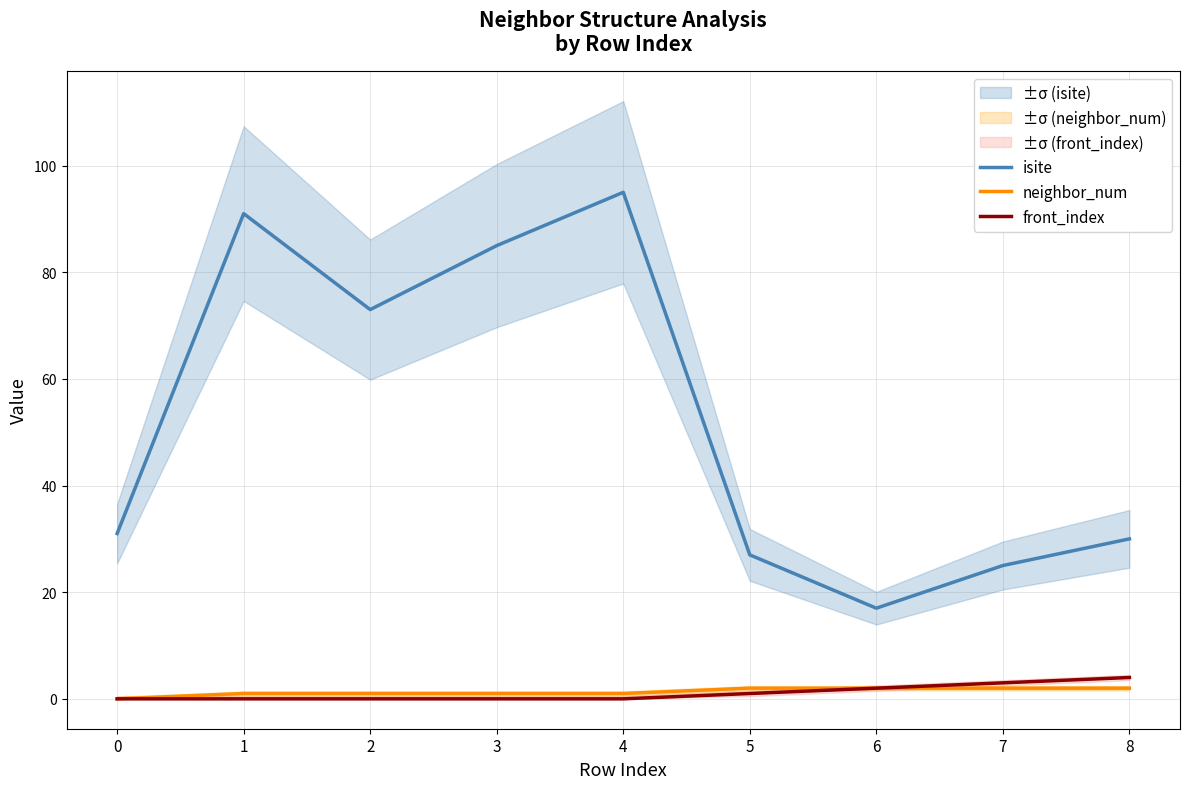

True or false: neighbor_num has more than 0 points higher than both neighbors.

False